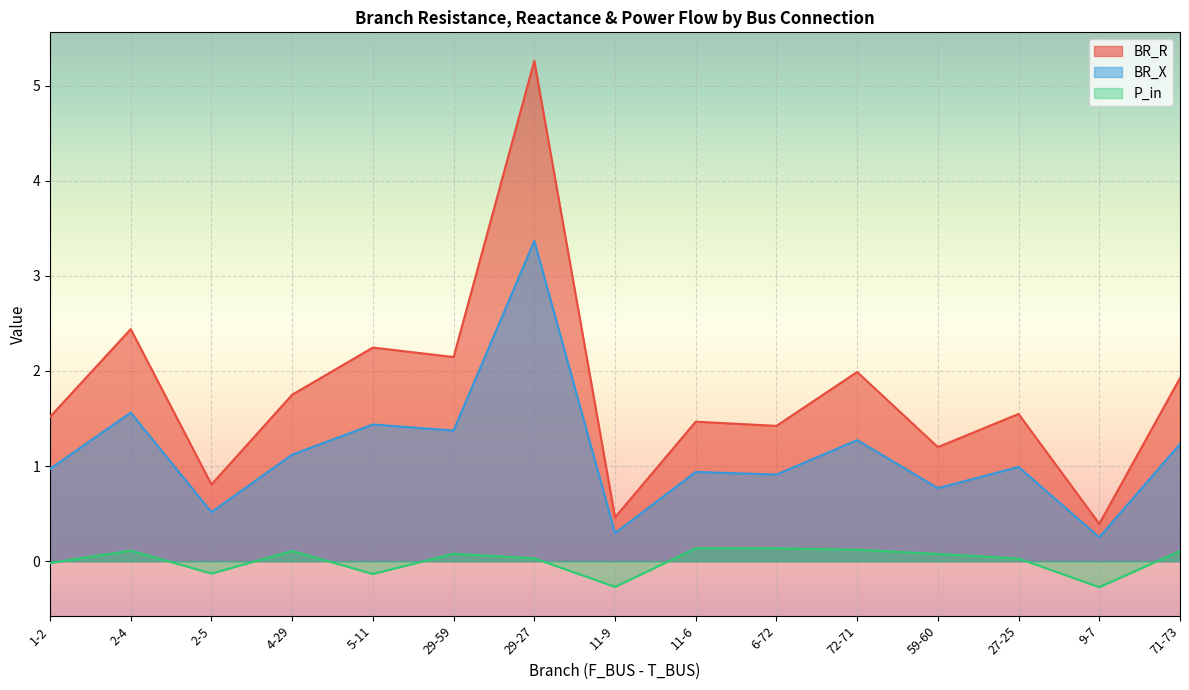

What is the approximate value of BR_X at 5-11?

1.4